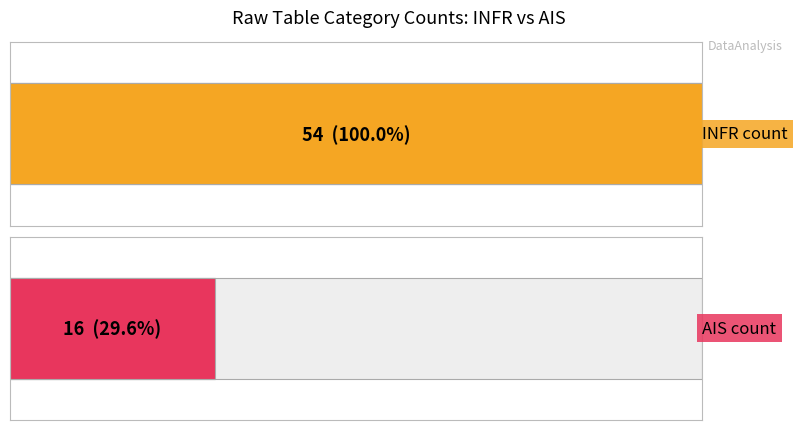

How many bars are there in total?

2